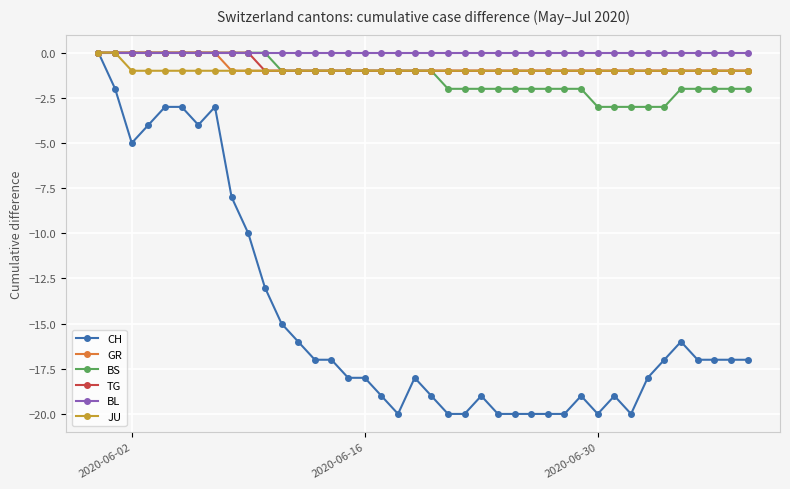

Which series has the largest range (max minus min)?

CH